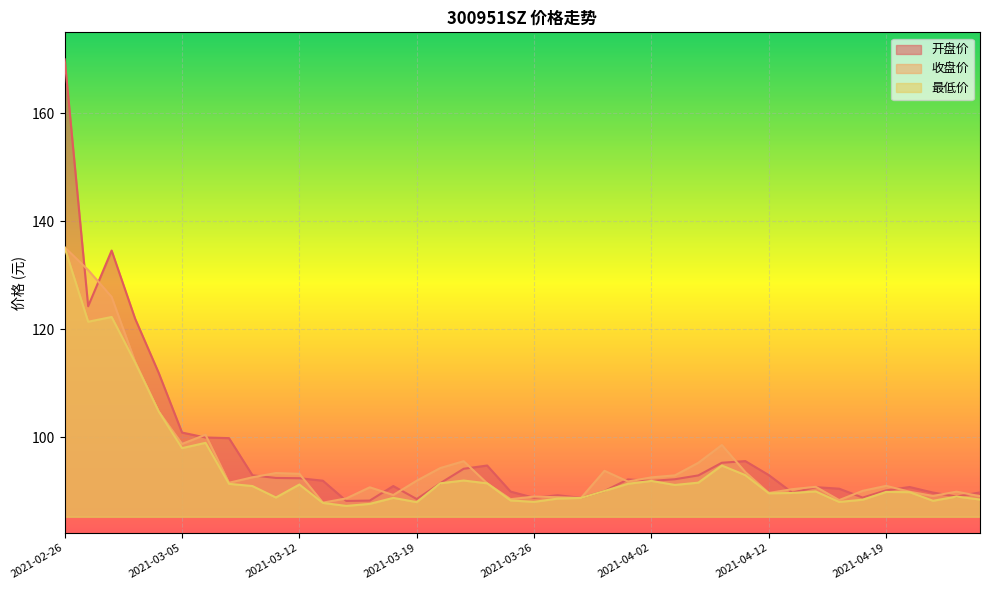

What is the total value across all series at 2021-04-07?

279.9